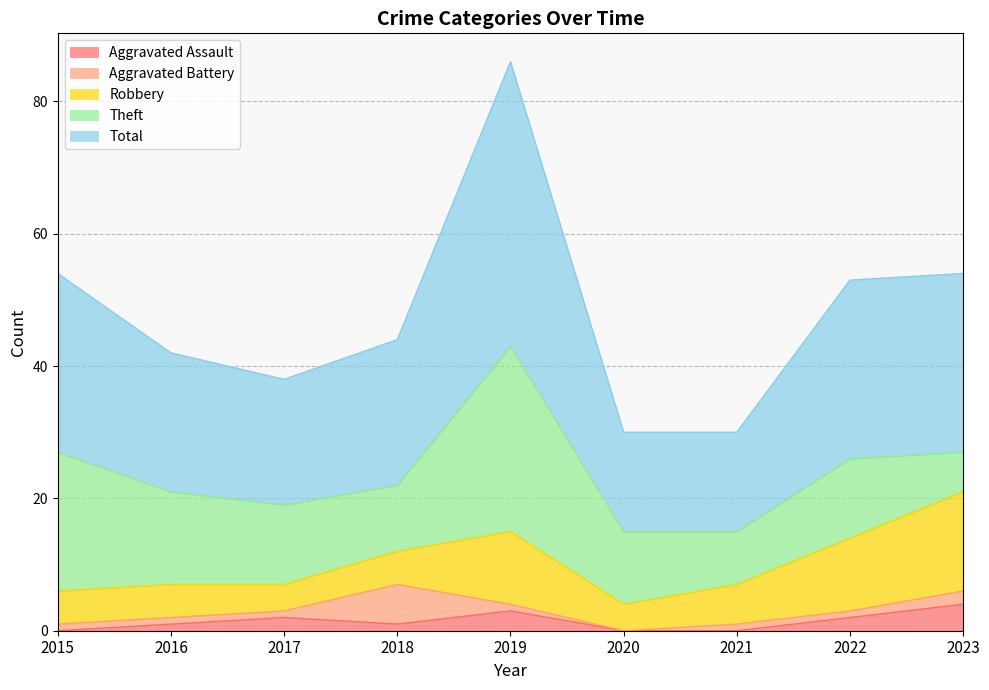

How many intersections are there between Aggravated Assault and Aggravated Battery?

3